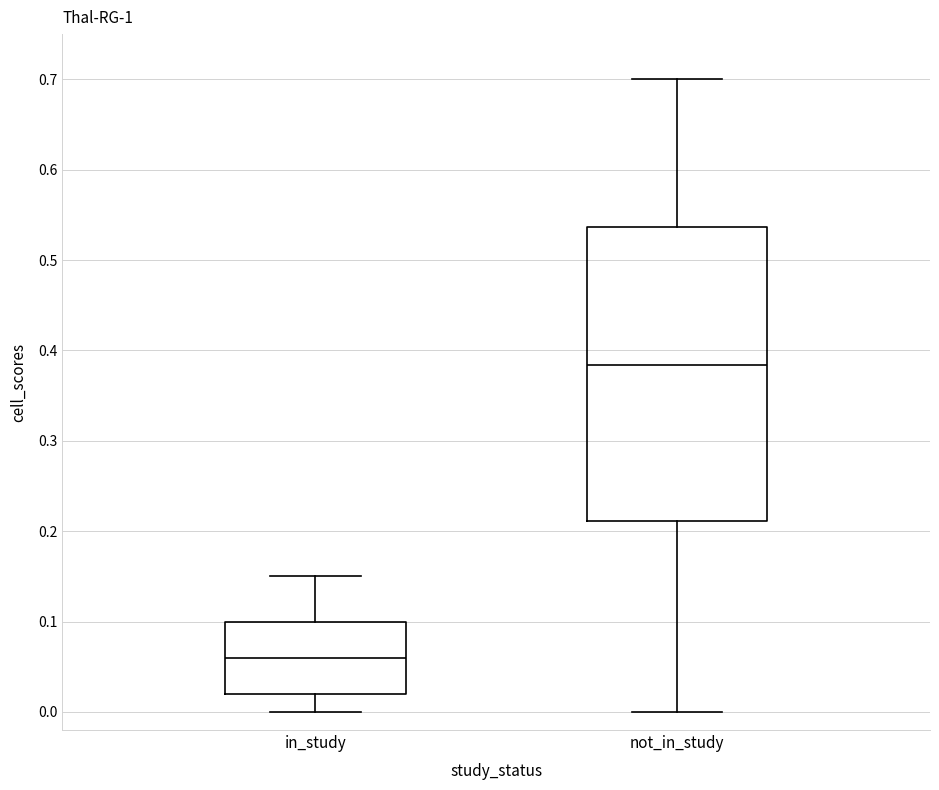

Where is the upper edge of the box for in_study on the y-axis? The values are not printed on the chart, so give them approximately, as read against the axis.

0.10